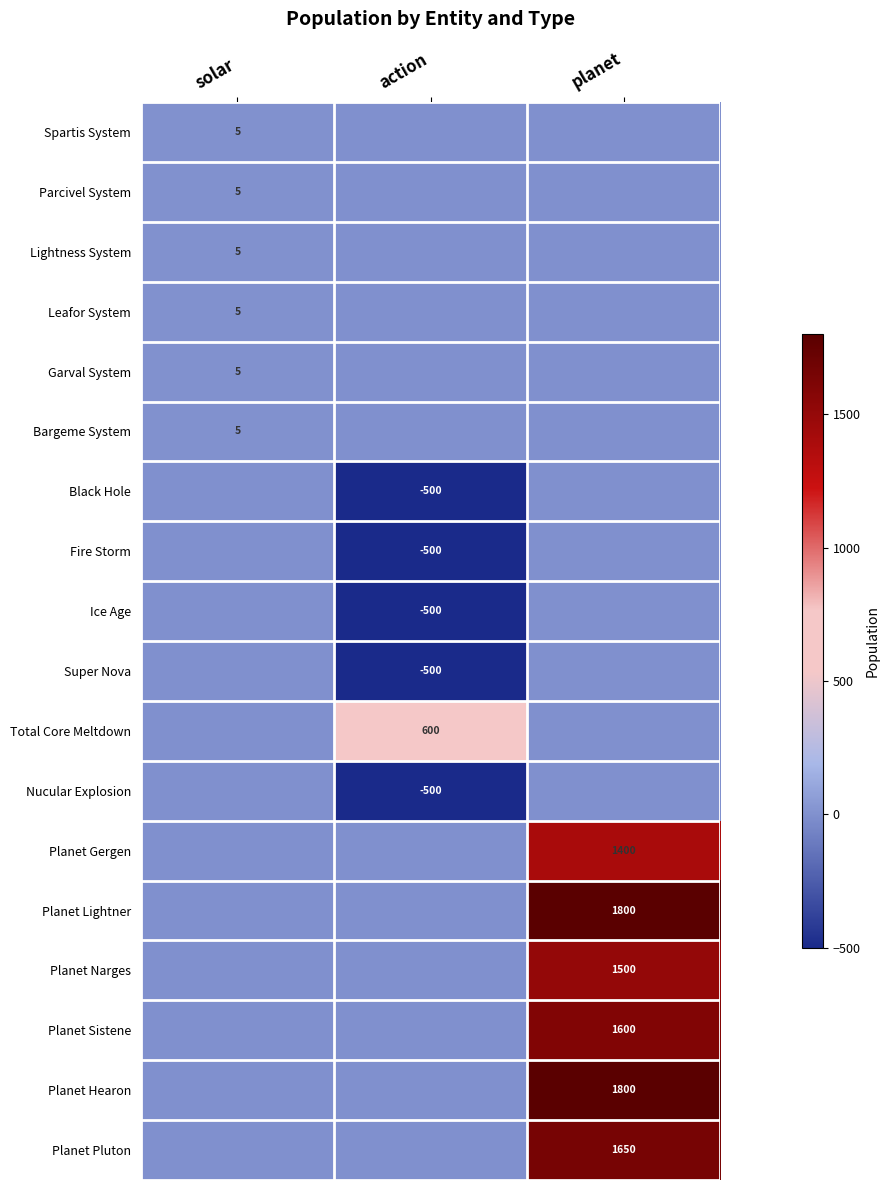

True or false: Planet Narges has a value of 1500 at planet.

True